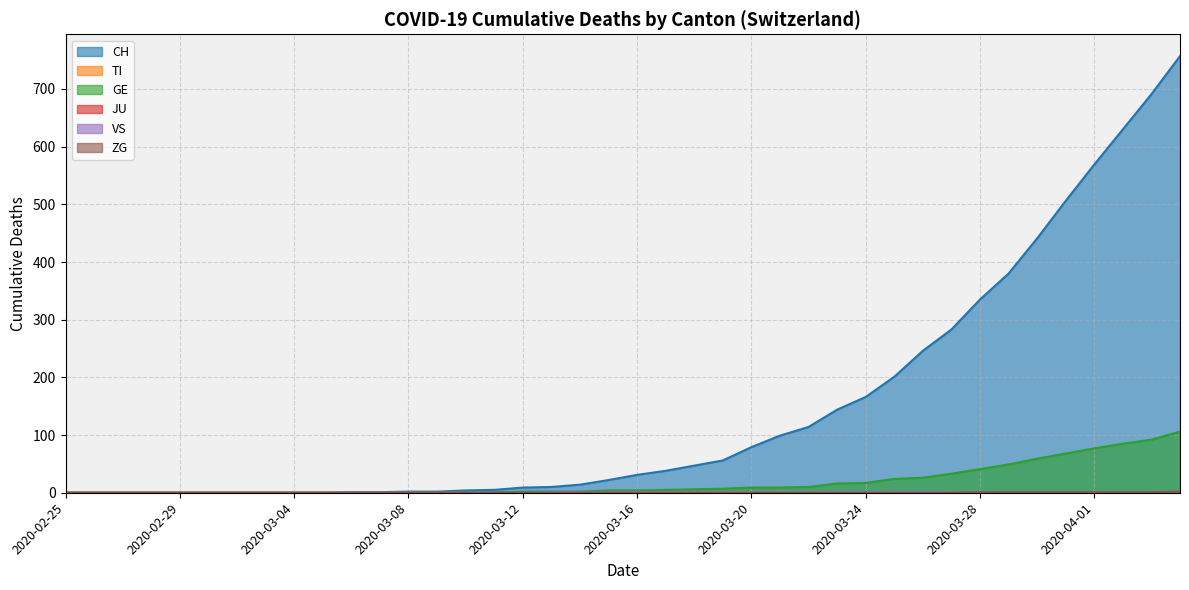

What is the greatest value displayed?

757